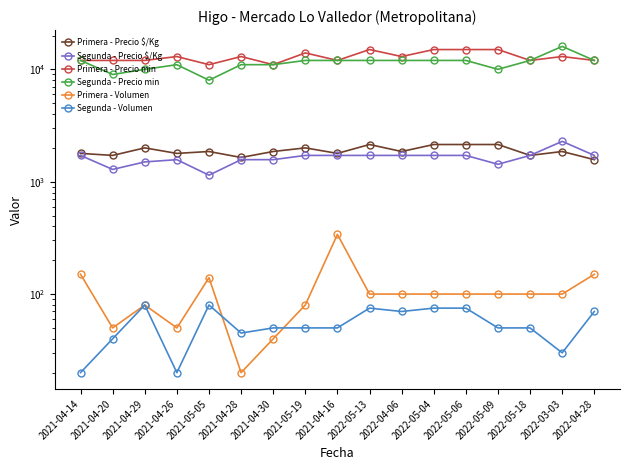

Which series changed the most between 2022-05-09 and 2022-04-28?

Primera - Precio min